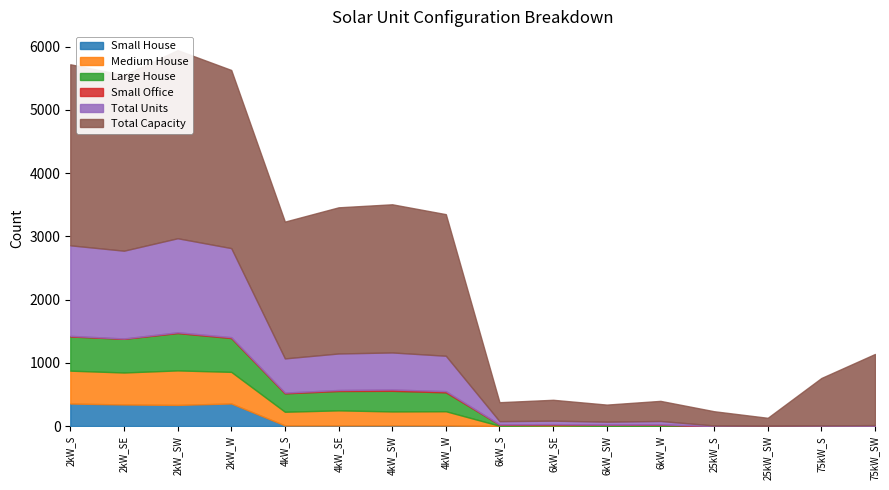

What position from the left is 75kW_SW?

16